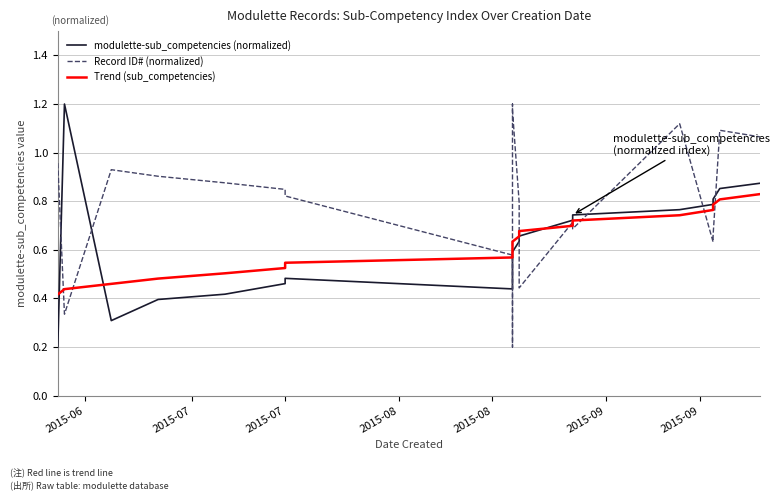

How many intersections are there between modulette-sub_competencies (normalized) and Record ID# (normalized)?

8